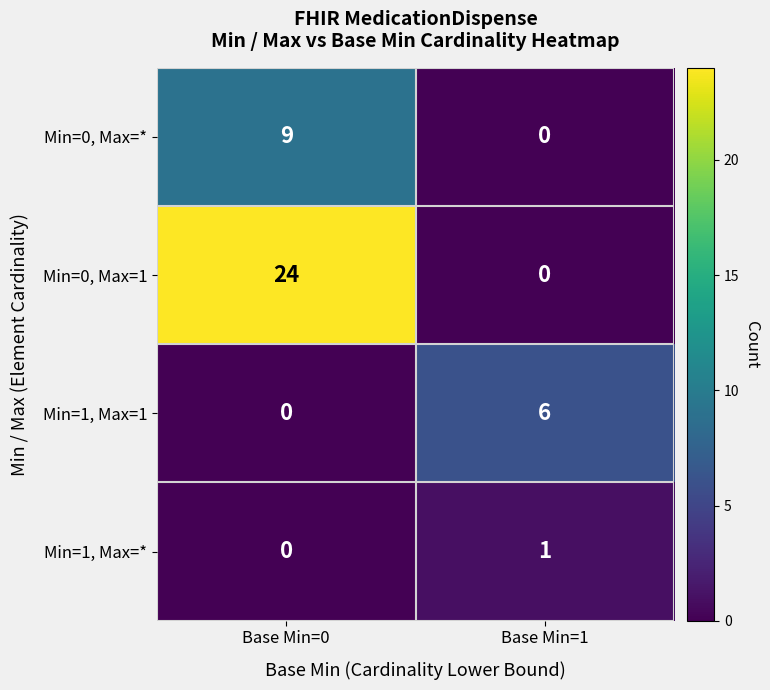

What is the maximum value shown in the chart?

24